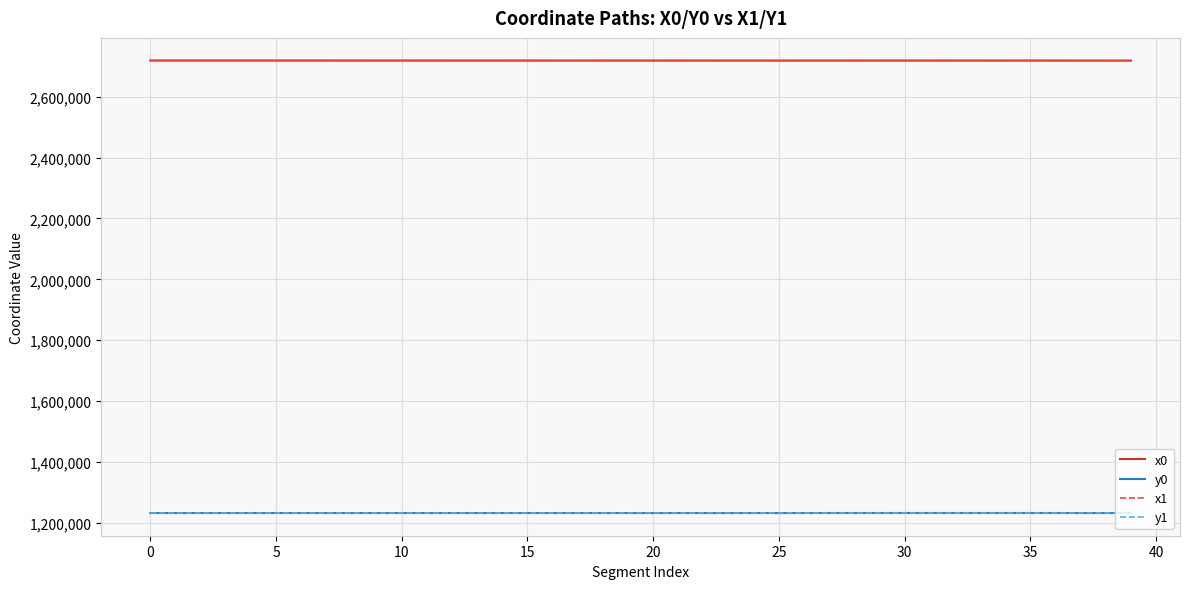

What is the minimum value shown in the chart?

1232744.2